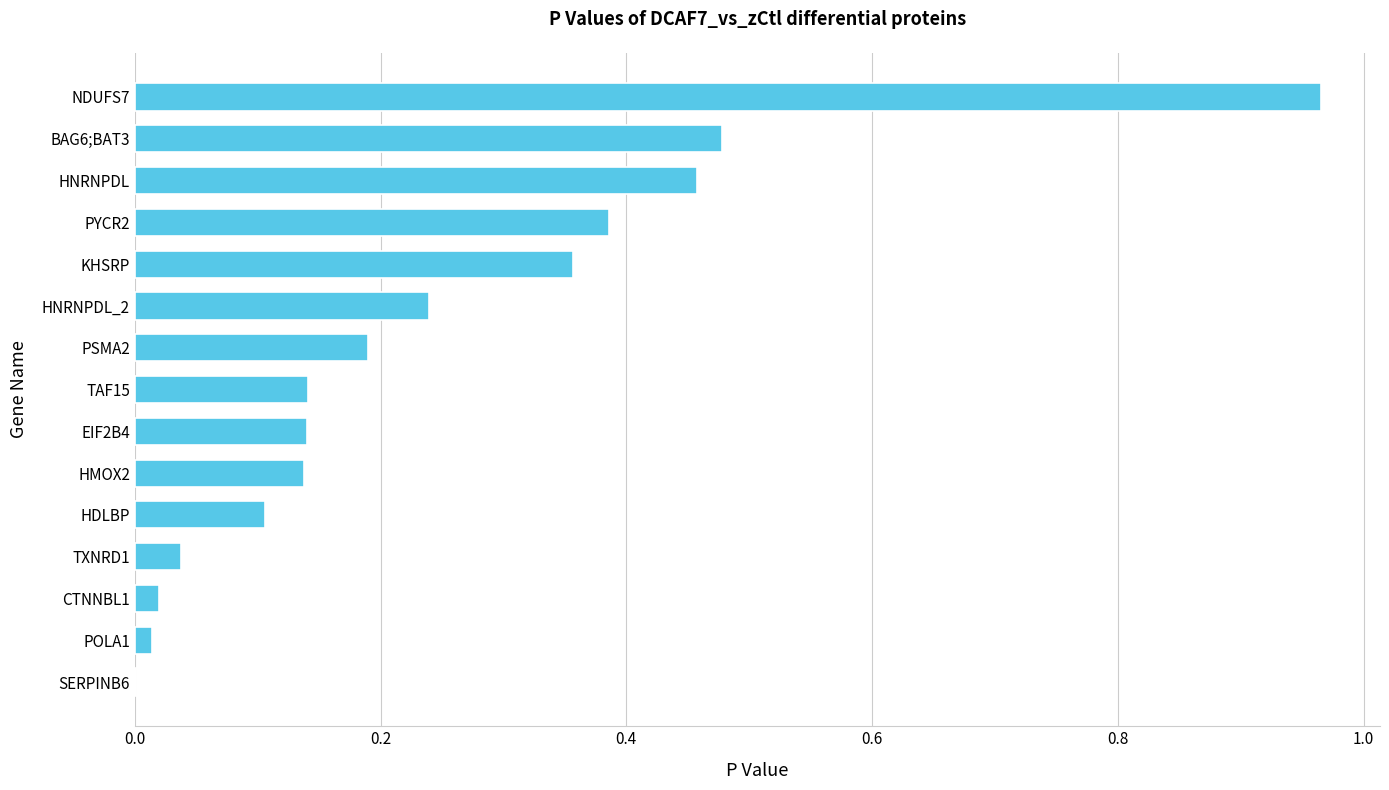

What is the sum of all values?

3.7